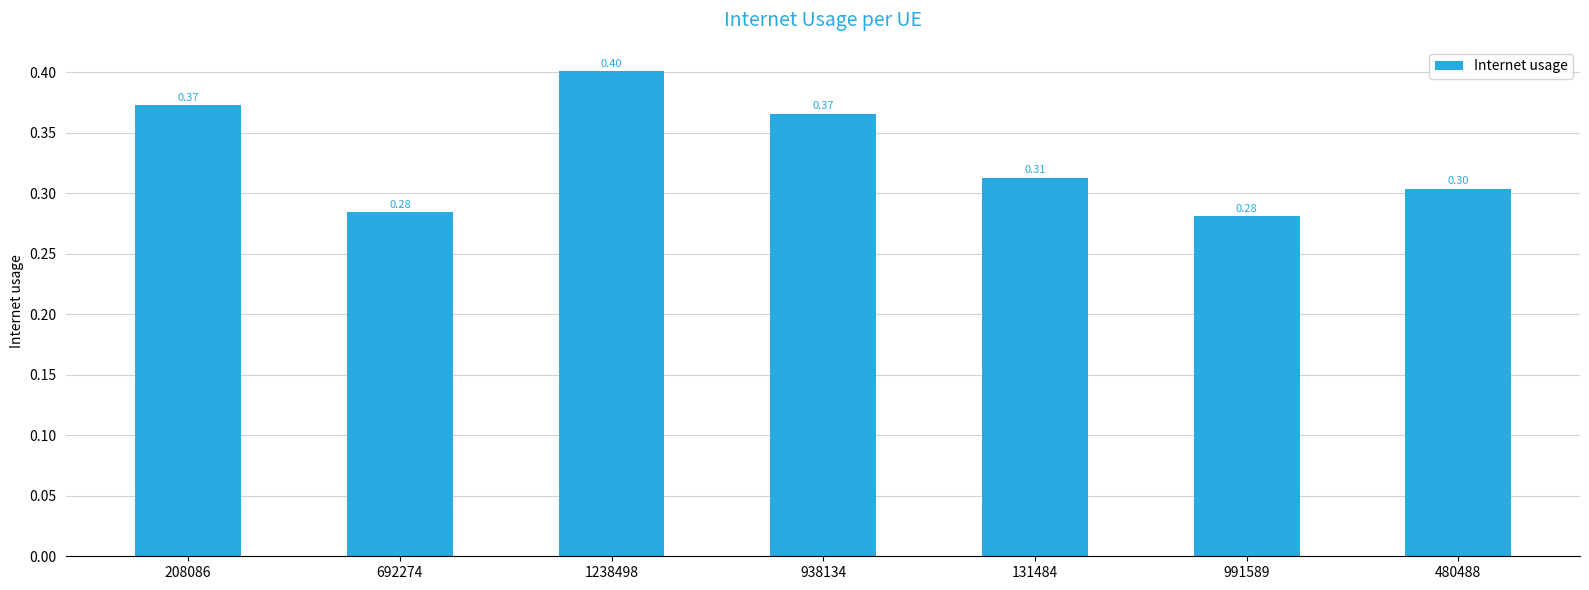

What is the average value?

0.3